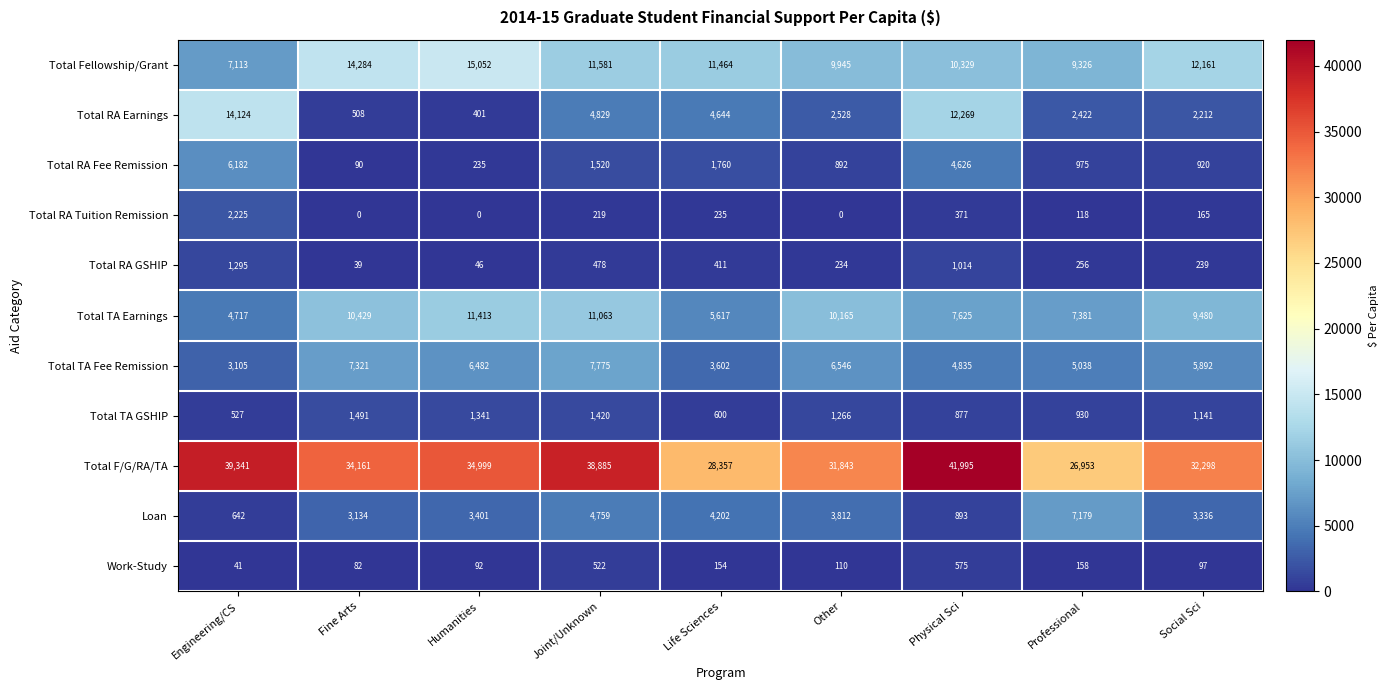

How many data points does each series have?

9